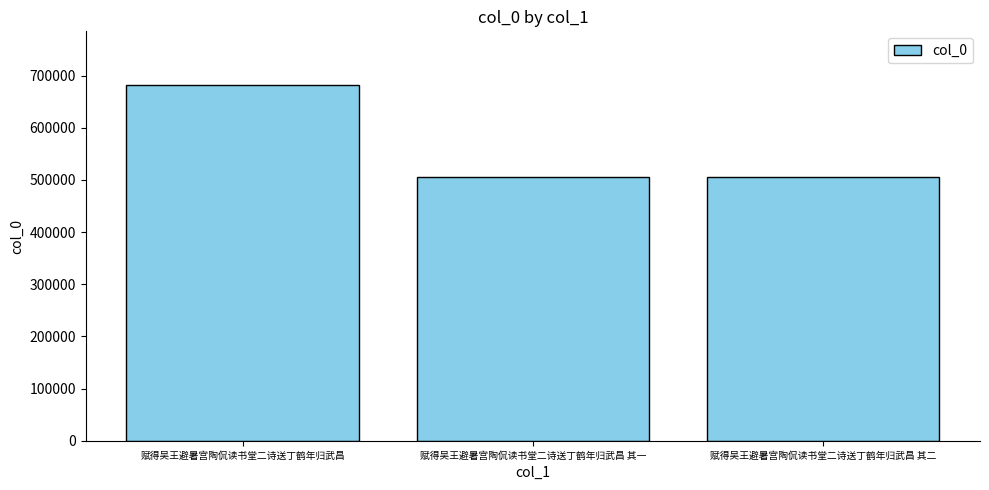

What is the average value?

564073